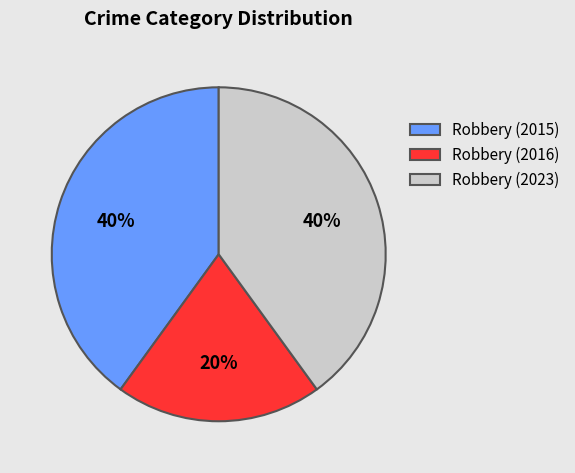

To the nearest percent, what is the average slice percentage?

33%